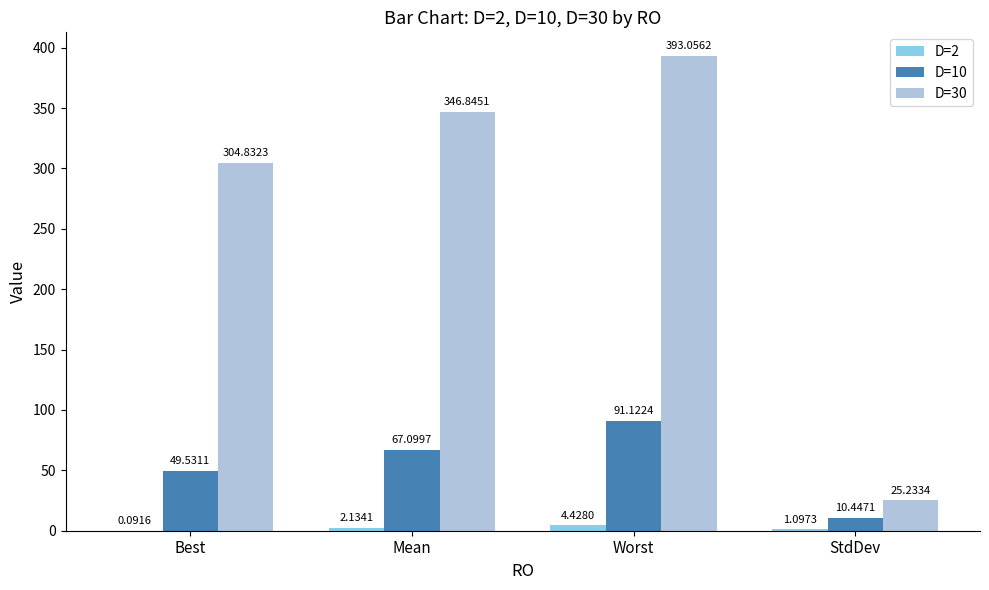

Which label corresponds to the largest value in the chart?

Worst